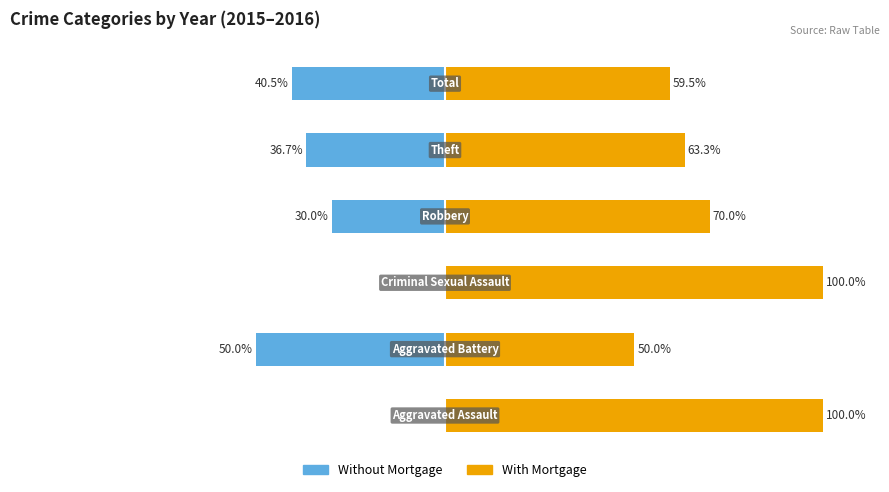

The value of With Mortgage at 0 is 29.4. True or false?

False